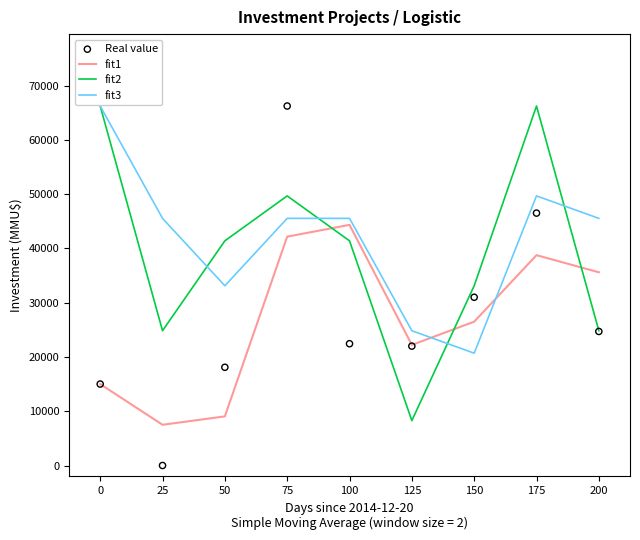

Which series reaches the minimum Y coordinate?

Real value